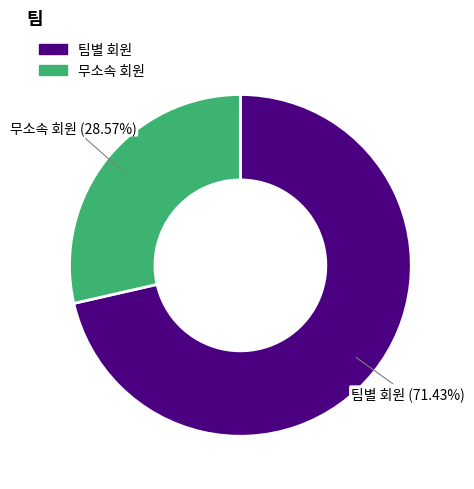

What is the smallest slice in the pie chart?

무소속 회원